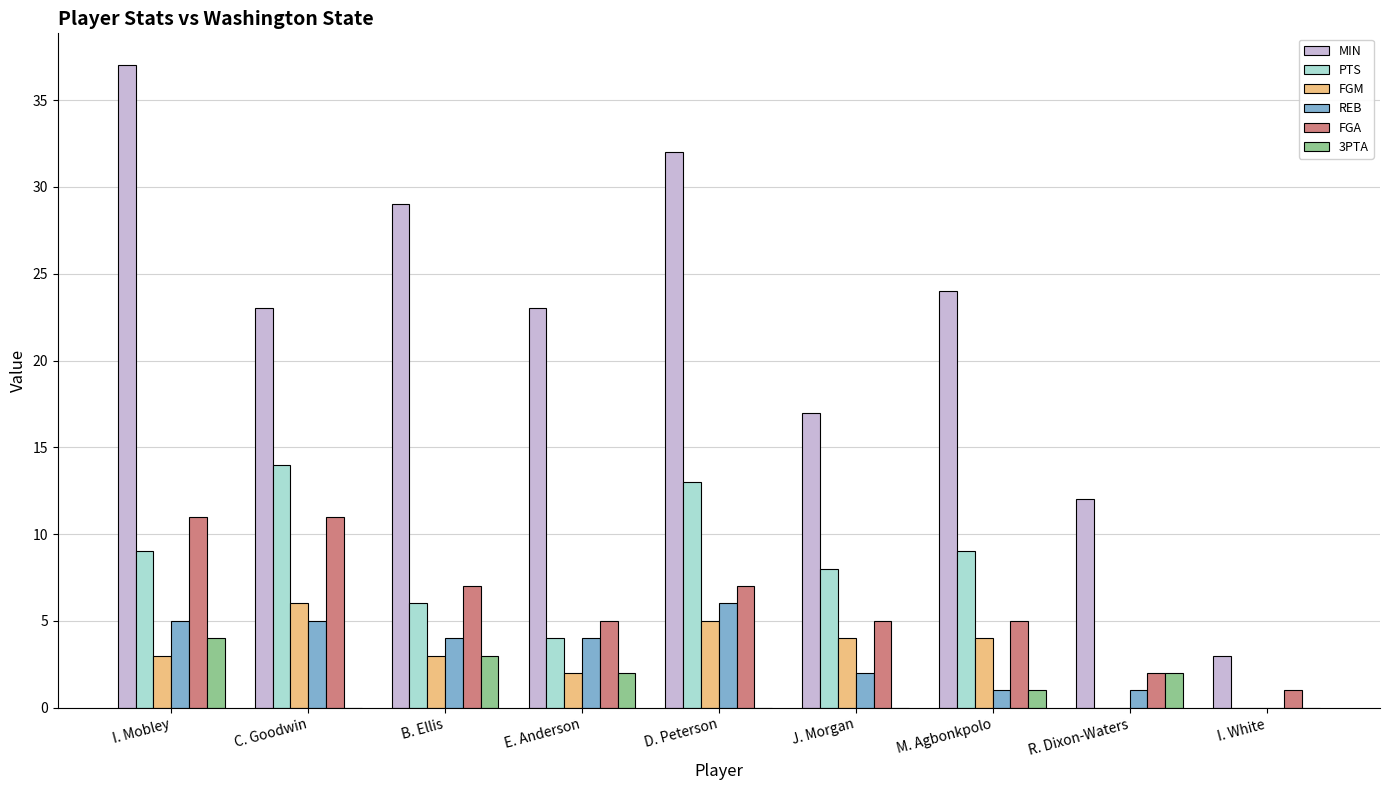

Is the value of FGM at M. Agbonkpolo greater than the value of MIN at I. White?

Yes